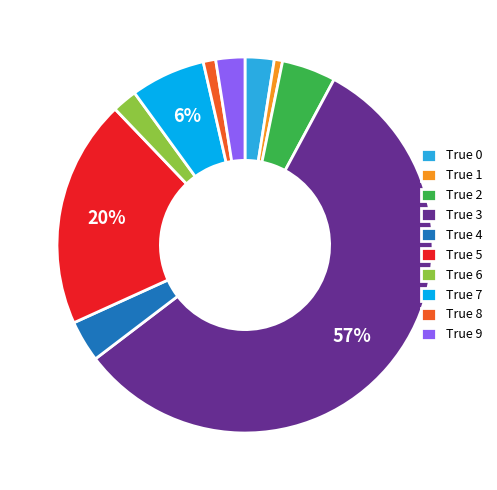

How many slices are in this pie chart?

10